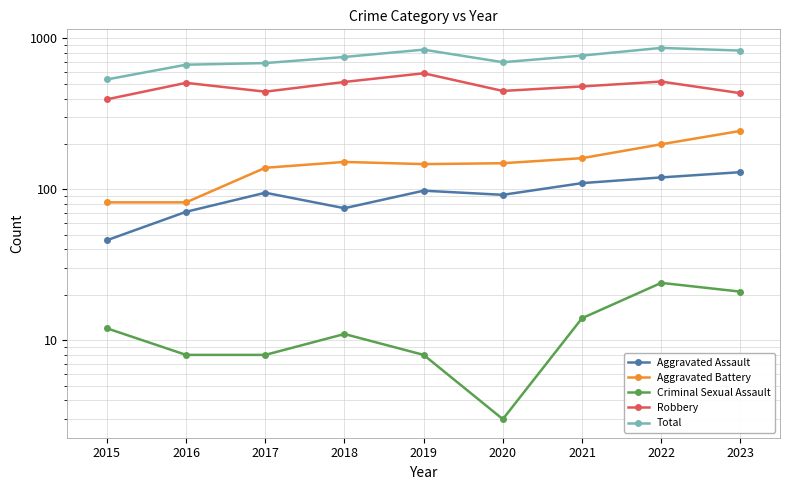

Where is the first local minimum for Criminal Sexual Assault?

2020